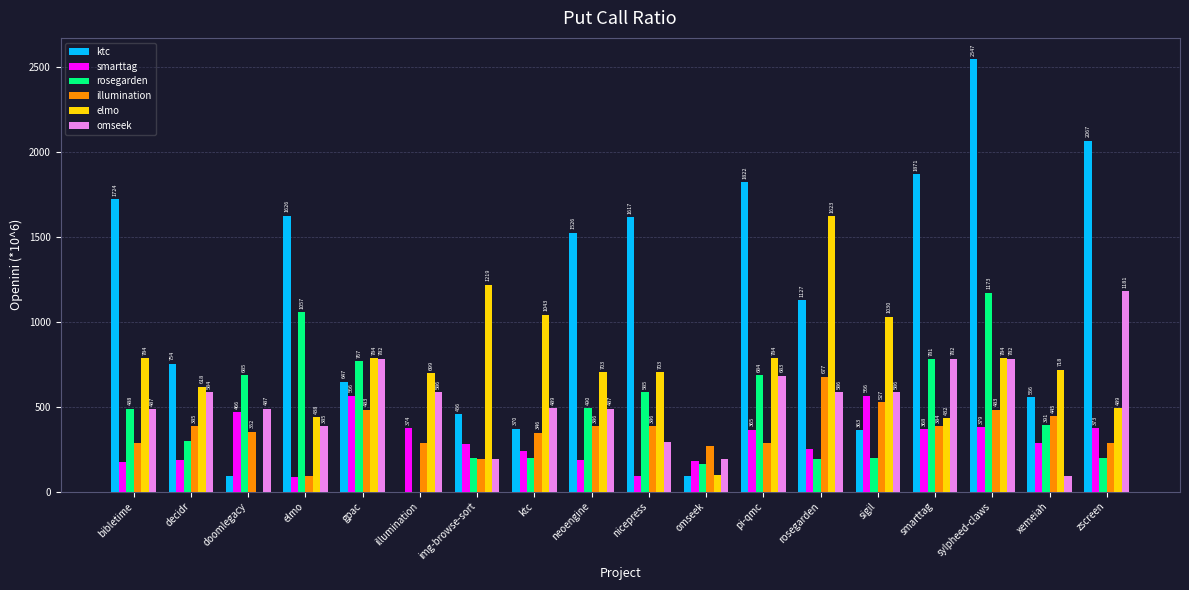

The elmo series shows 256.4 at illumination. True or false?

False